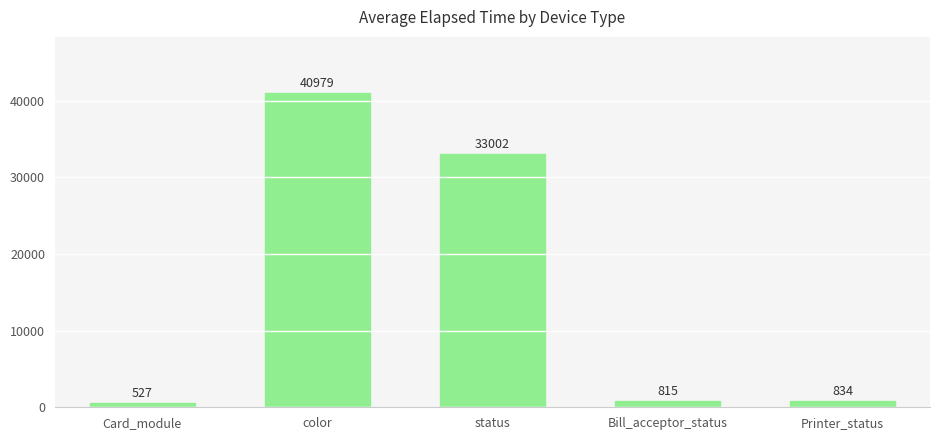

Count the number of categories in the chart.

5